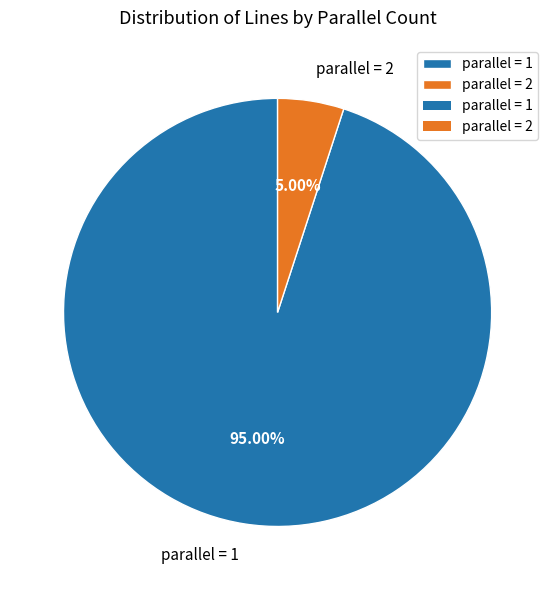

Which has a higher value, parallel = 2 or parallel = 1?

parallel = 1